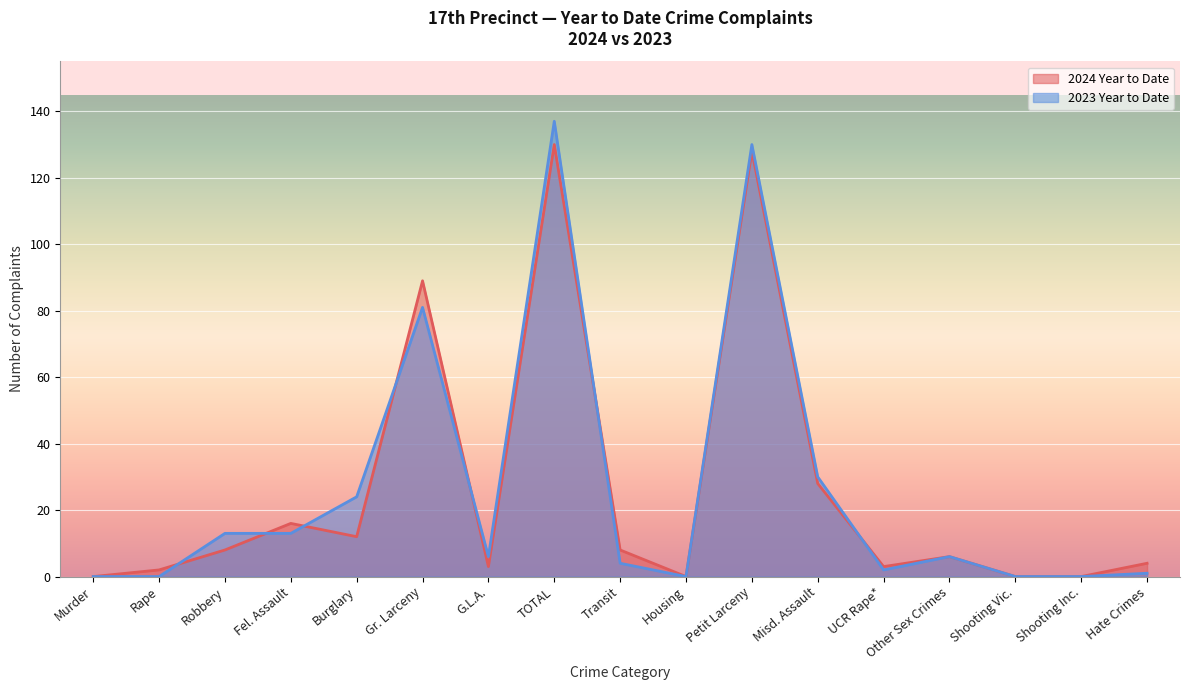

At which label is 2024 Year to Date closest to 65?

Gr. Larceny